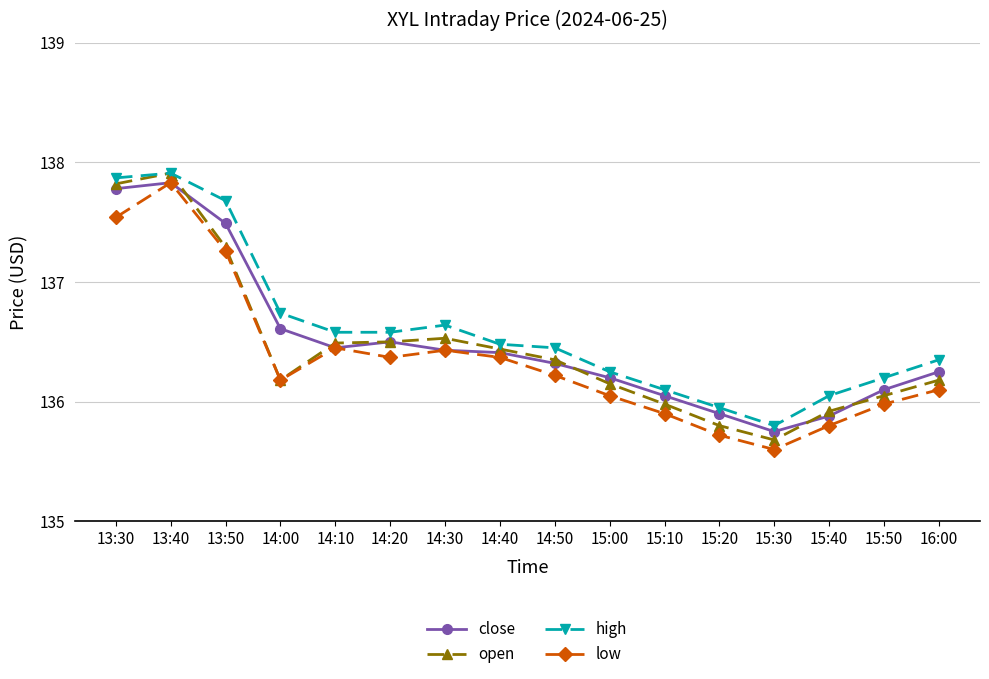

True or false: low has a value of 216.9 at 15:30.

False